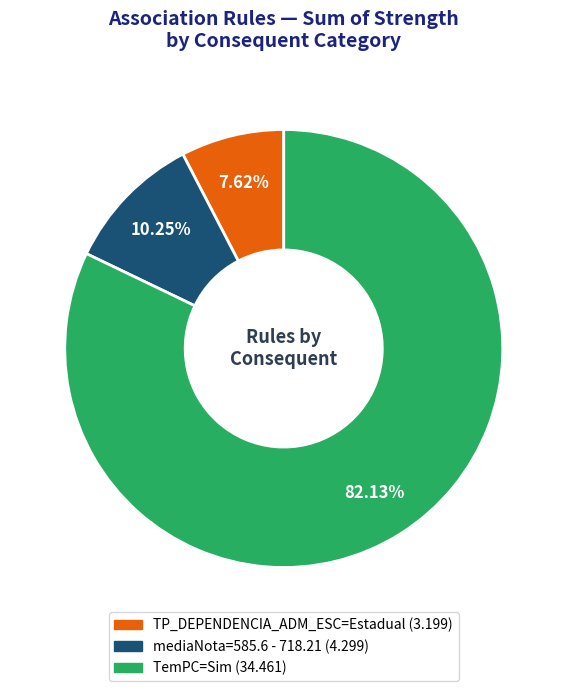

Is there a majority slice in this chart?

Yes